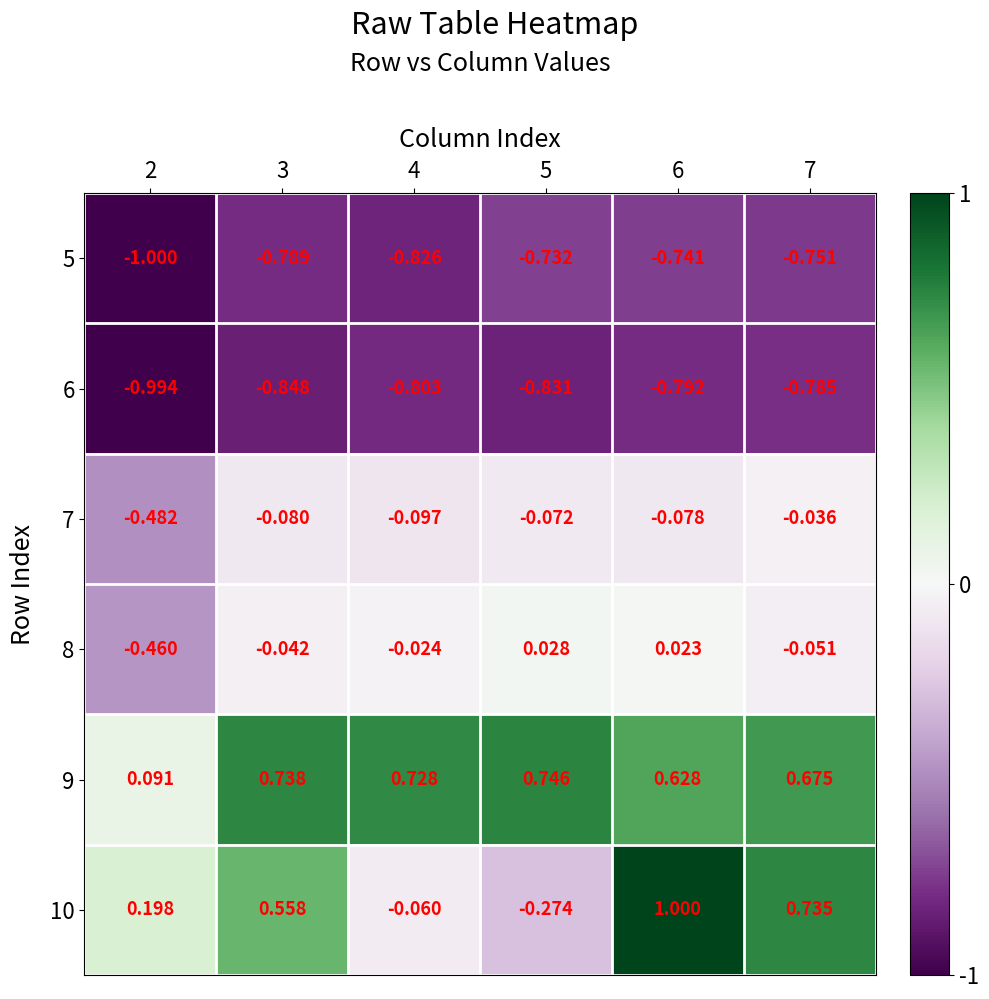

How many series are shown in this chart?

6